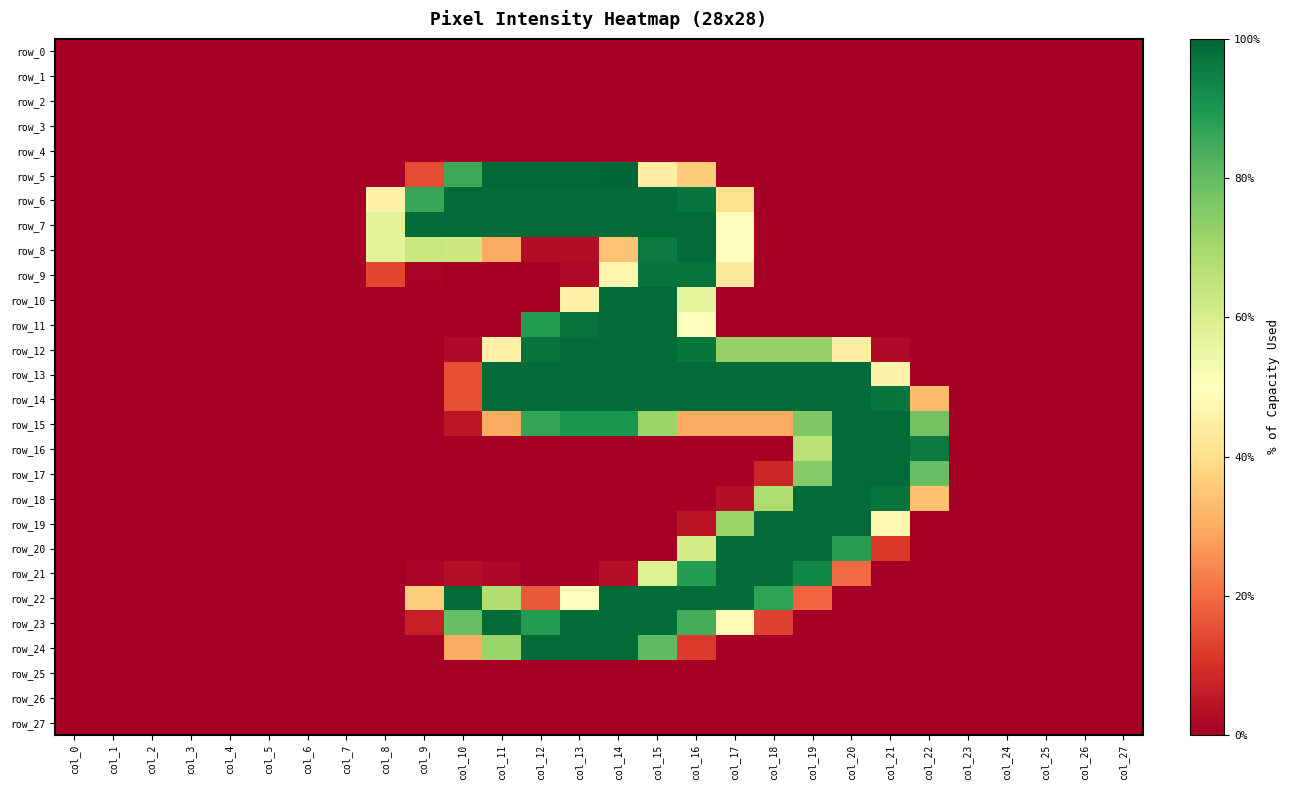

Is the value of row_6 at col_10 greater than the value of row_1 at col_9?

Yes